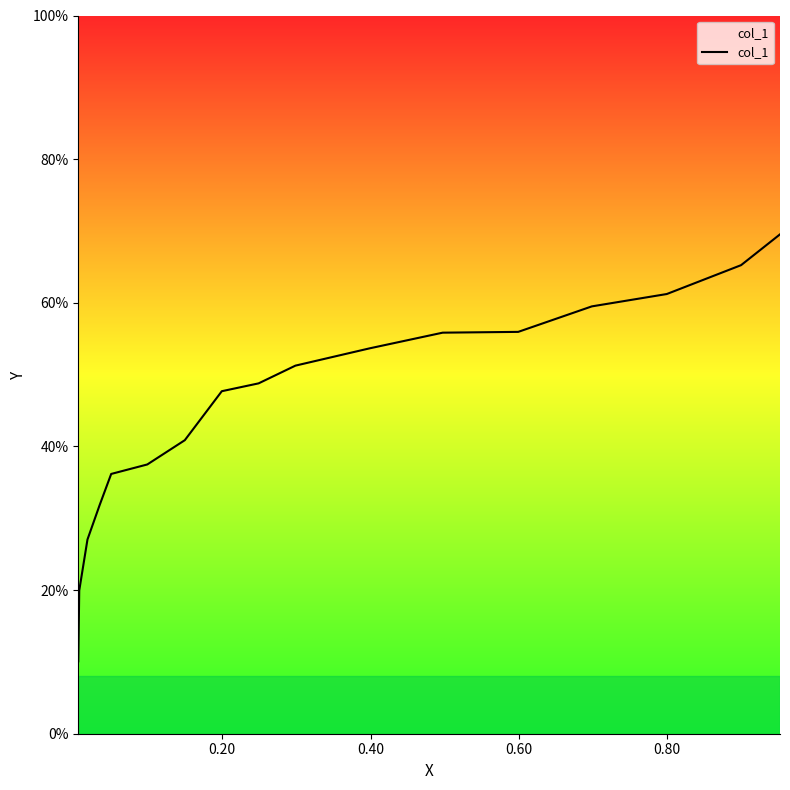

How many series are shown in this chart?

1